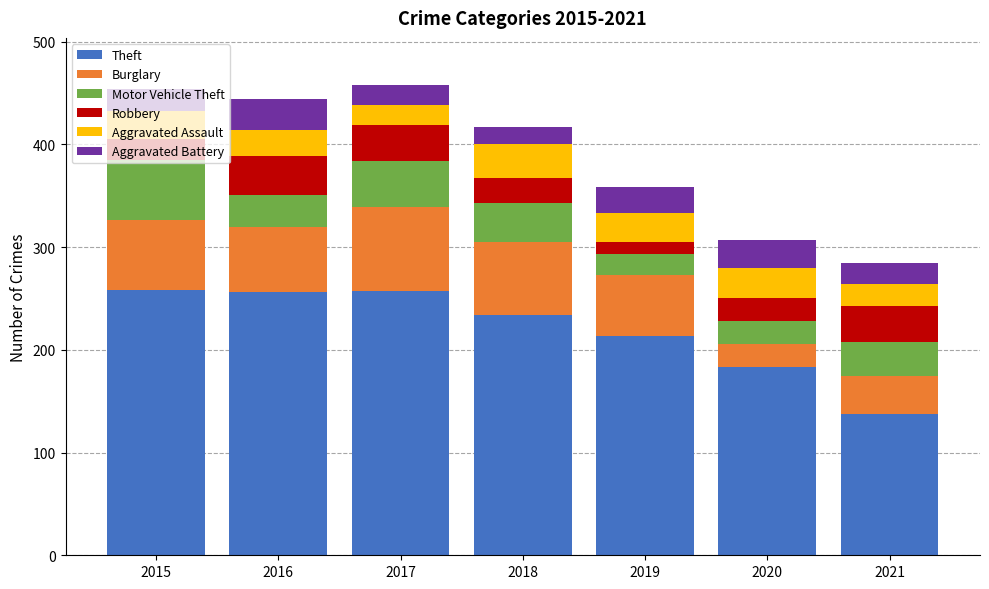

What are all the series names shown in the legend?

Theft, Burglary, Motor Vehicle Theft, Robbery, Aggravated Assault, Aggravated Battery